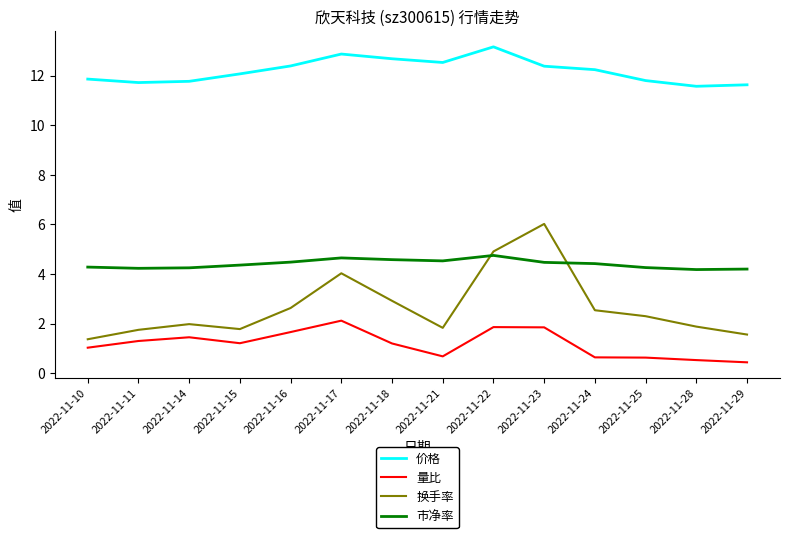

Count the number of data series in this chart.

4